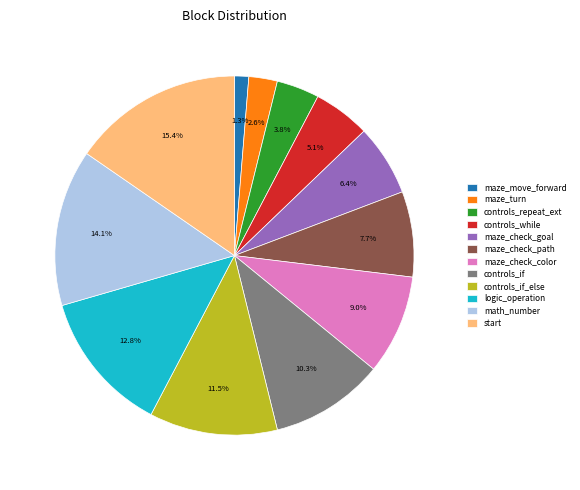

Is there any slice that represents more than half of the pie?

No